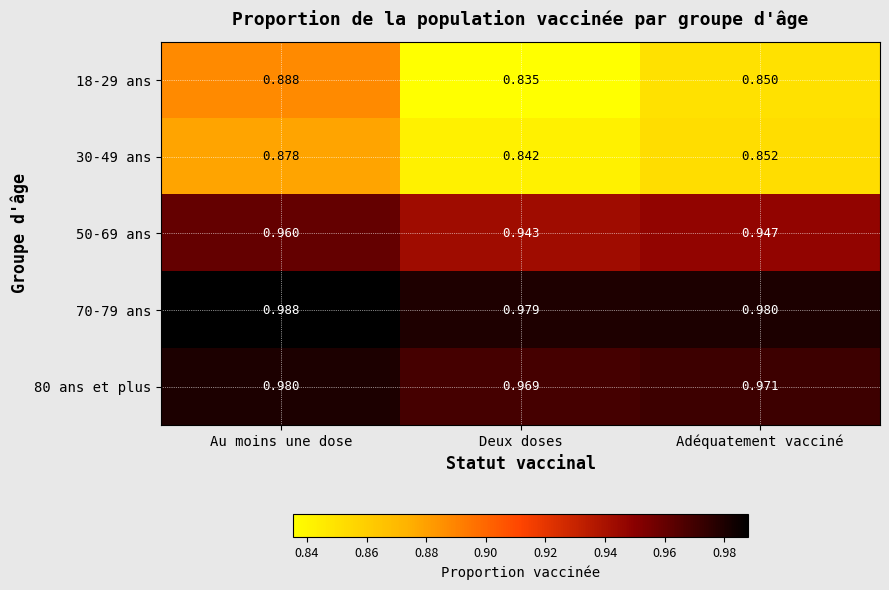

Which series has the widest spread of values?

18-29 ans